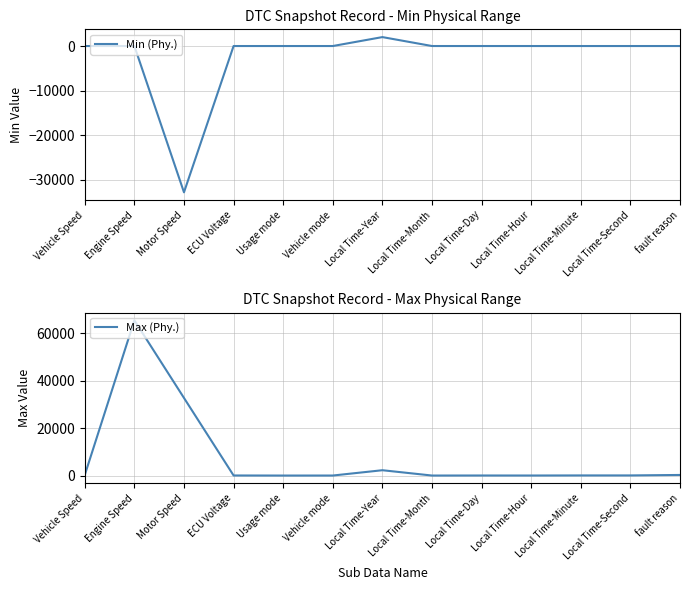

At which category is the sum across all series the highest?

Engine Speed